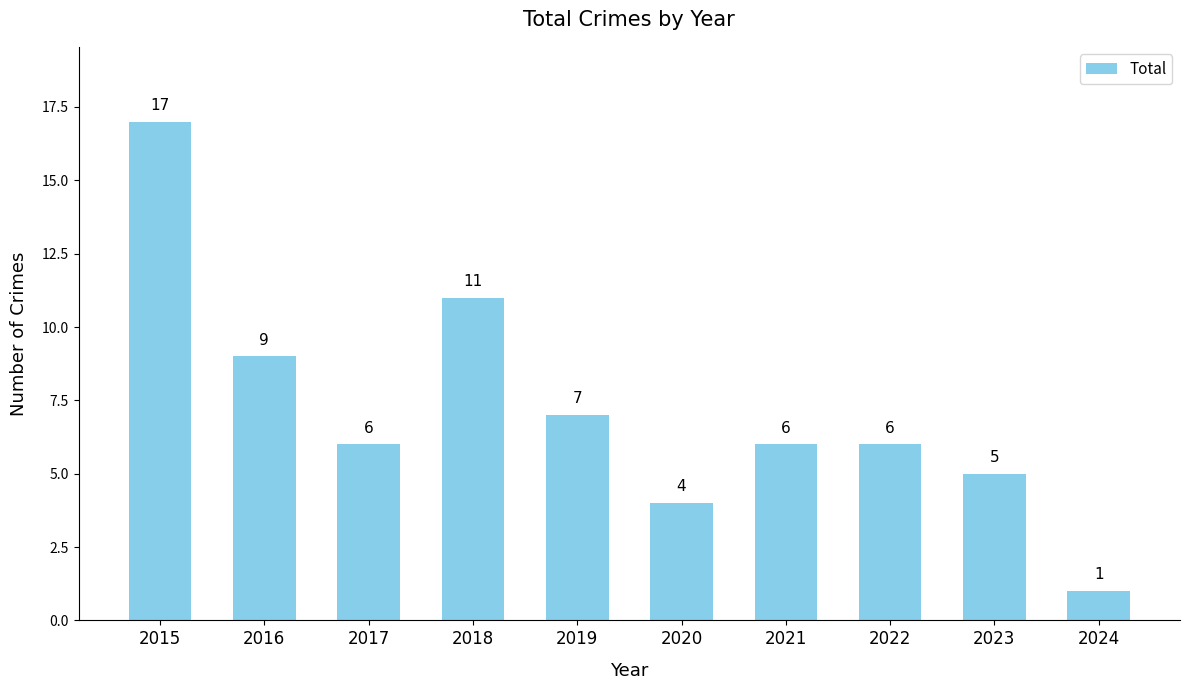

What is the greatest value displayed?

17